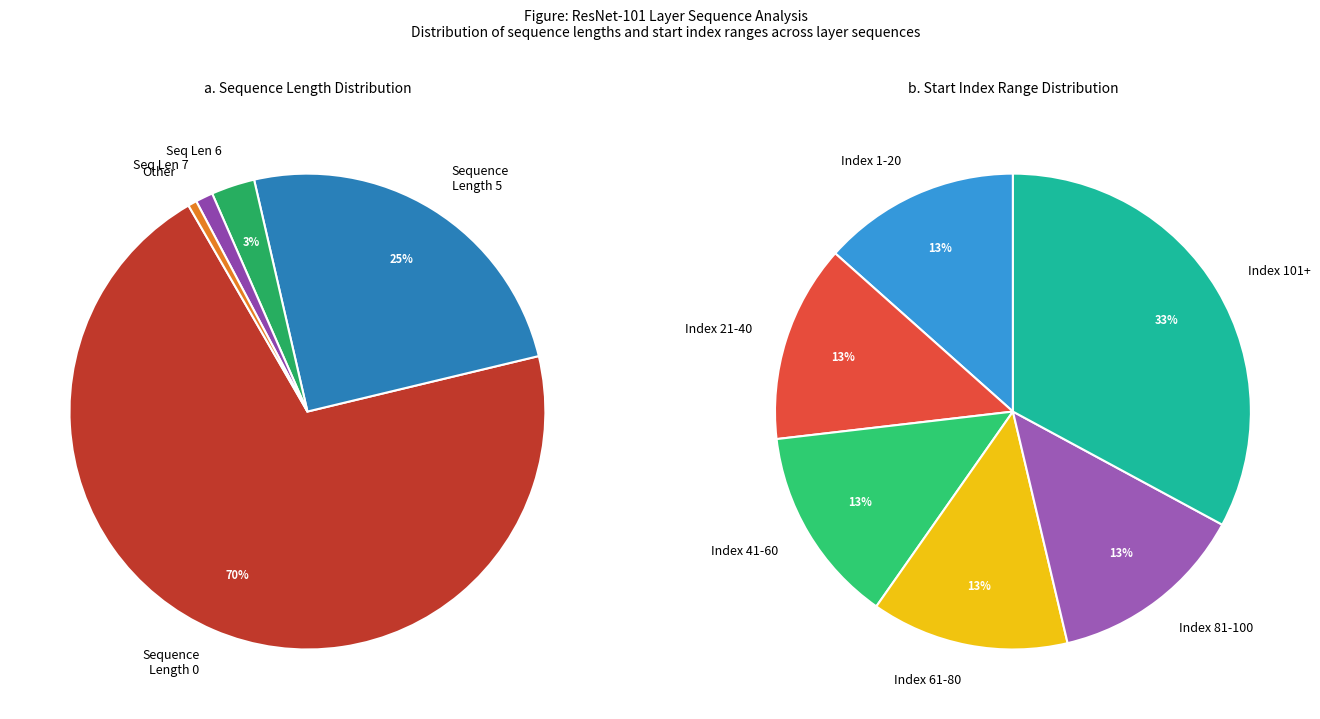

Is Other the majority of the pie?

No